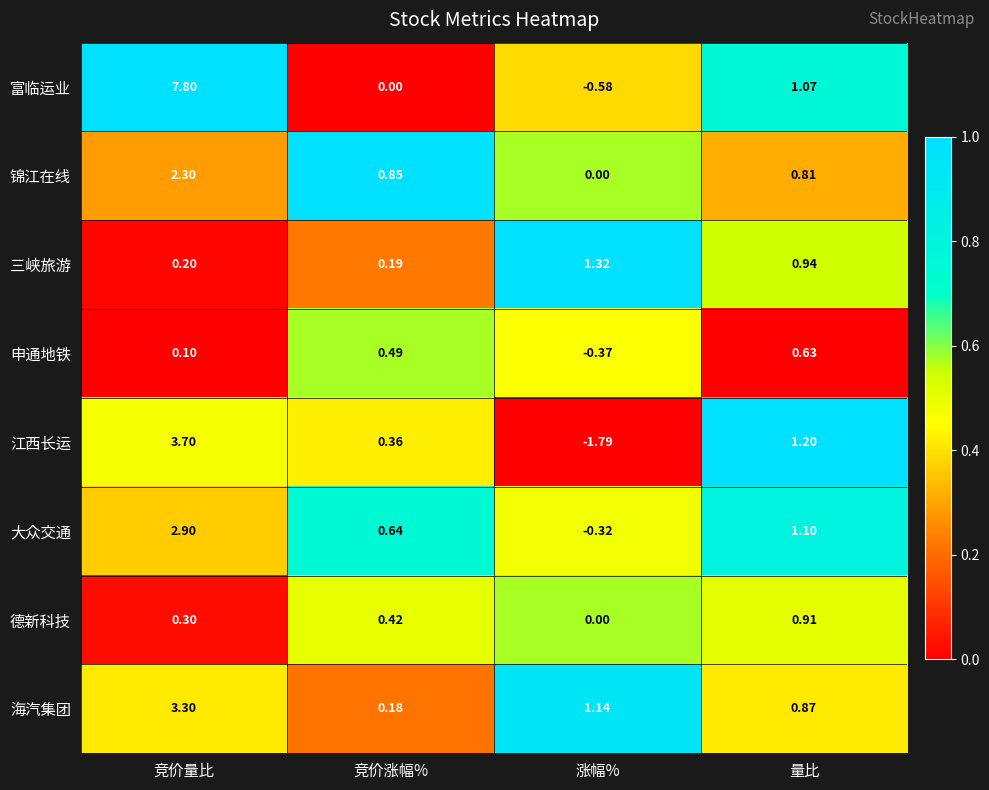

Rank the series at 竞价量比 from lowest to highest value.

申通地铁, 三峡旅游, 德新科技, 锦江在线, 大众交通, 海汽集团, 江西长运, 富临运业